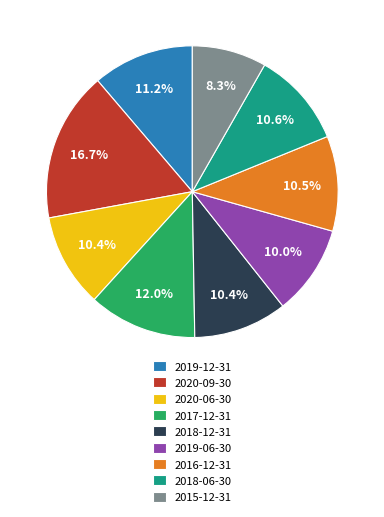

What percentage is the 2018-12-31 slice, to the nearest percent?

10%